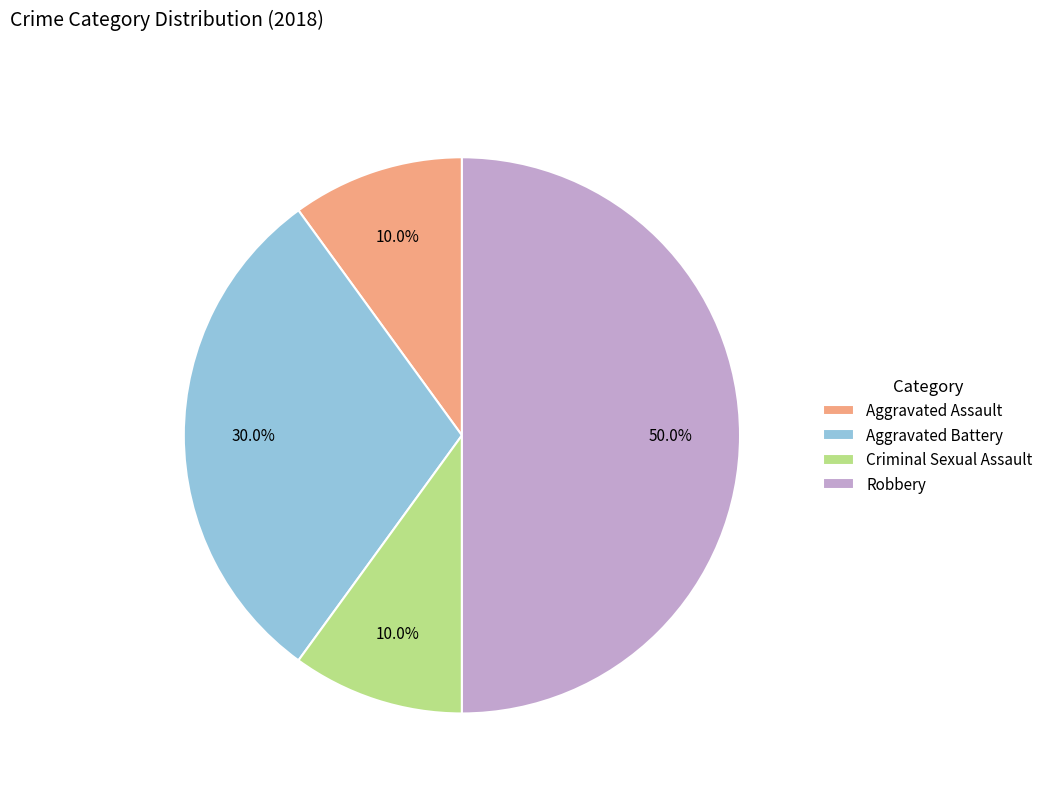

The Robbery slice represents 50% of the pie. True or false?

True